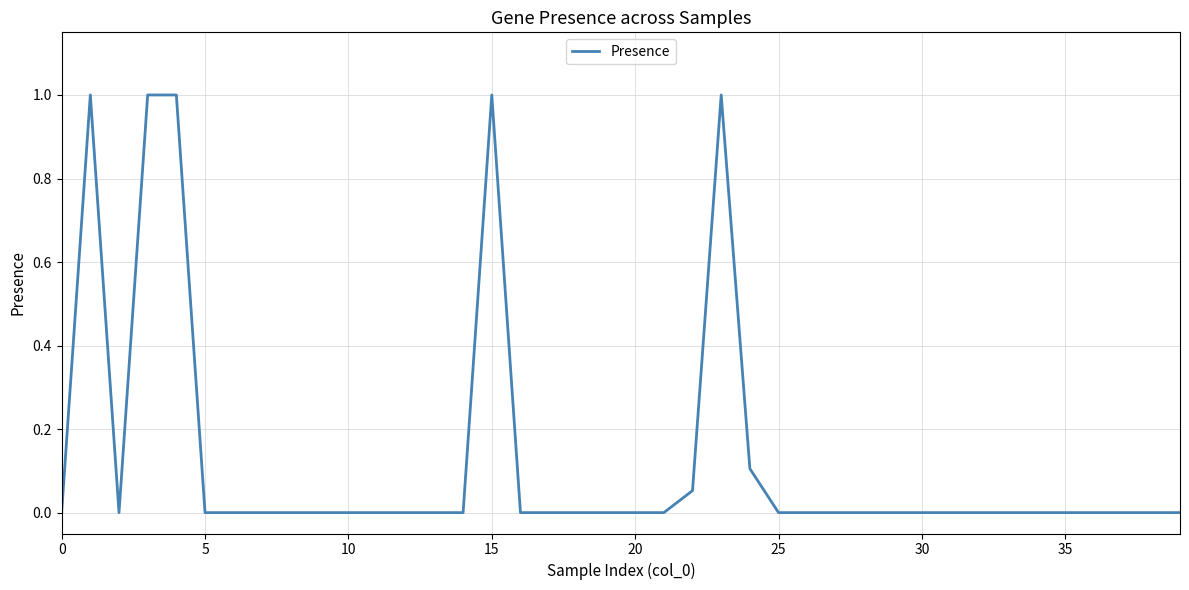

What is the difference between the maximum and minimum values?

1.0